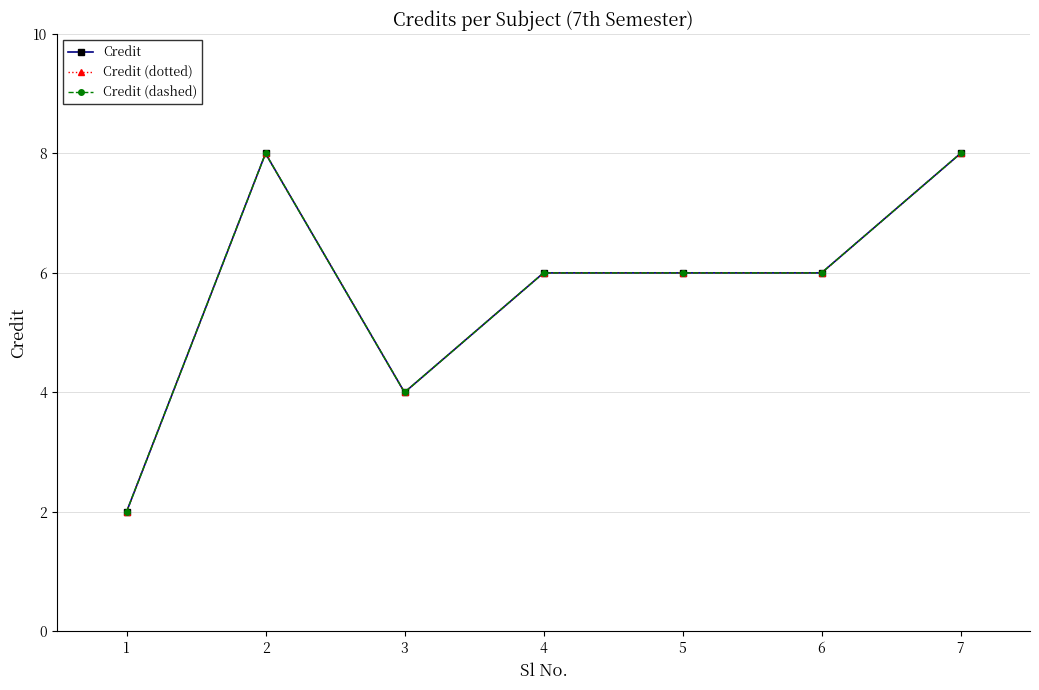

Is this an area chart (filled region under the line)?

No